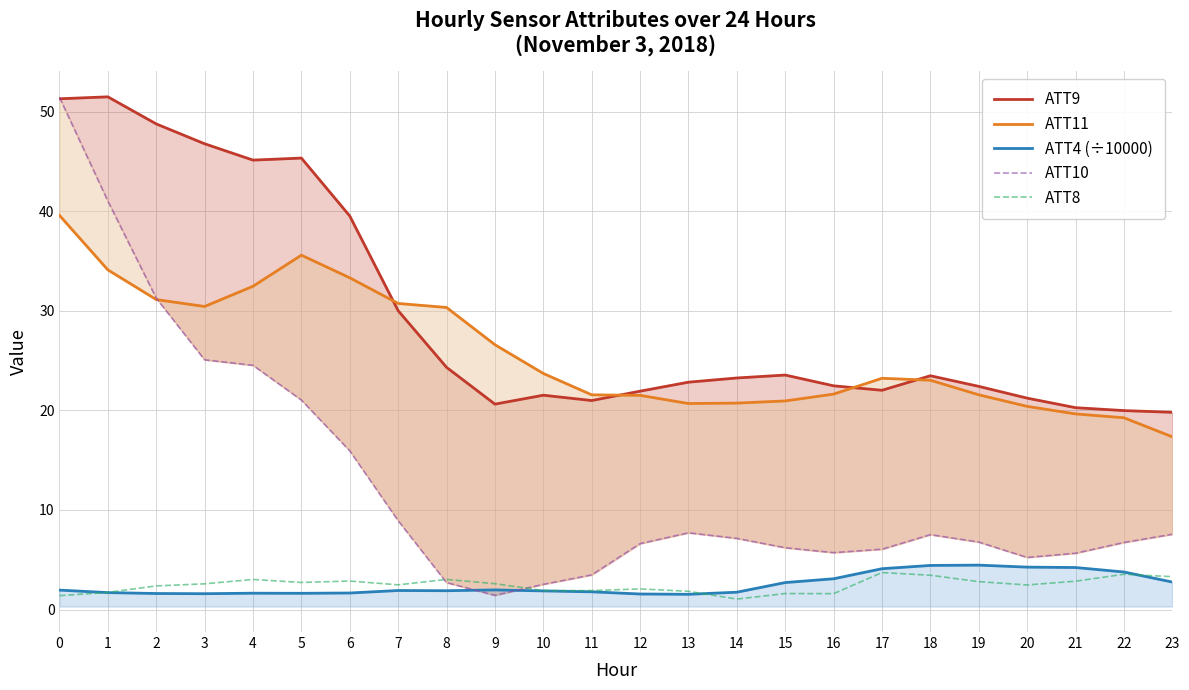

How many lines are shown in the chart?

5